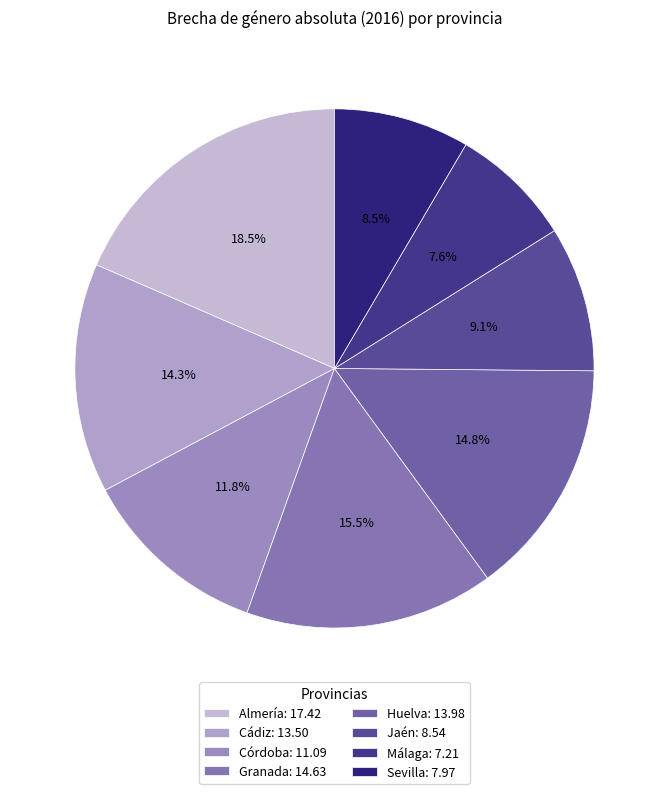

Is there a majority slice in this chart?

No